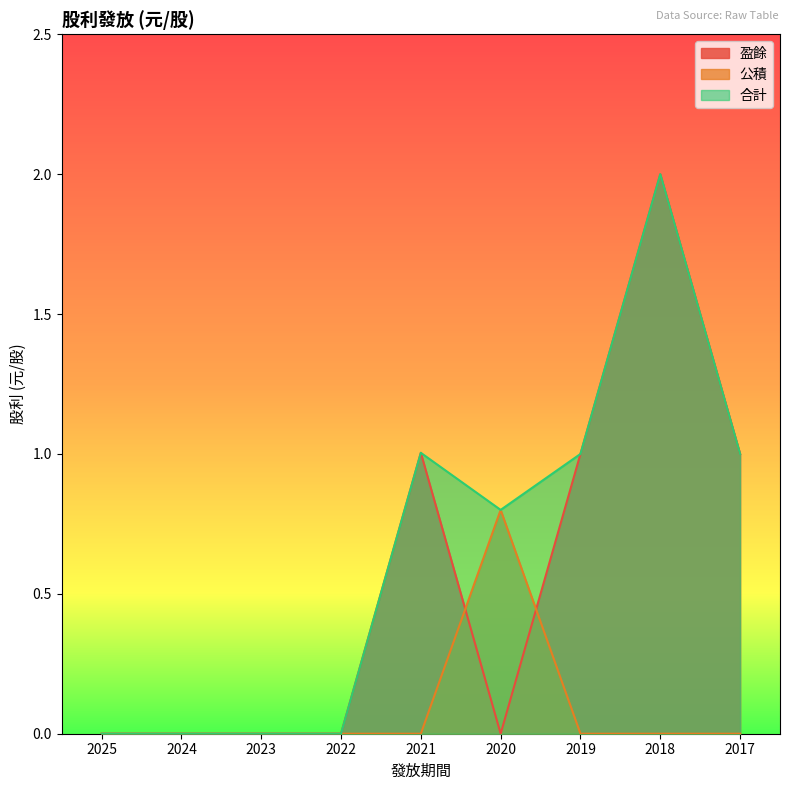

Rank the series at 2023 from lowest to highest value.

盈餘, 公積, 合計